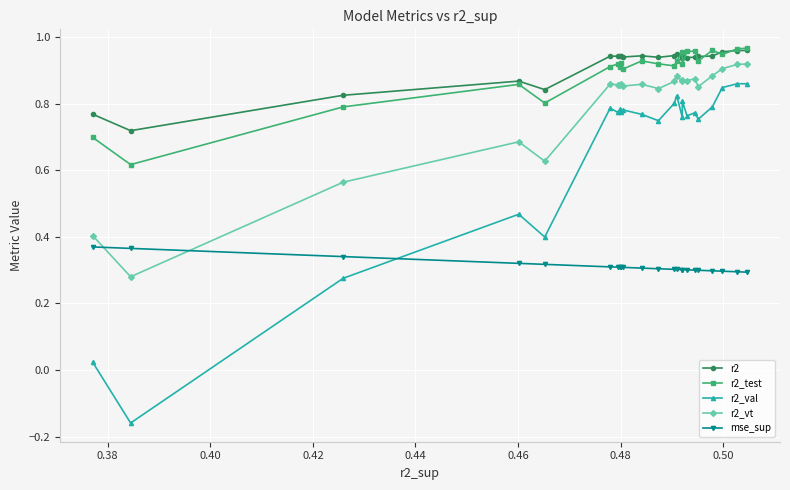

True or false: r2 and r2_val intersect in this chart.

False